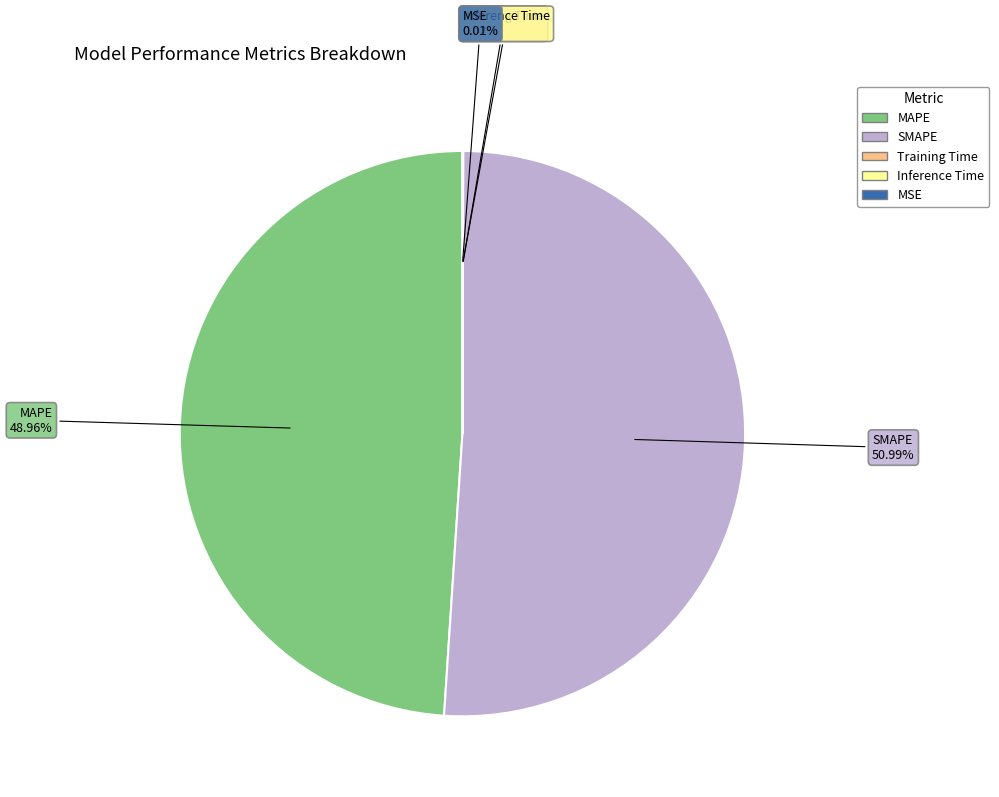

To the nearest percent, what percentage of the pie is MAPE?

49%